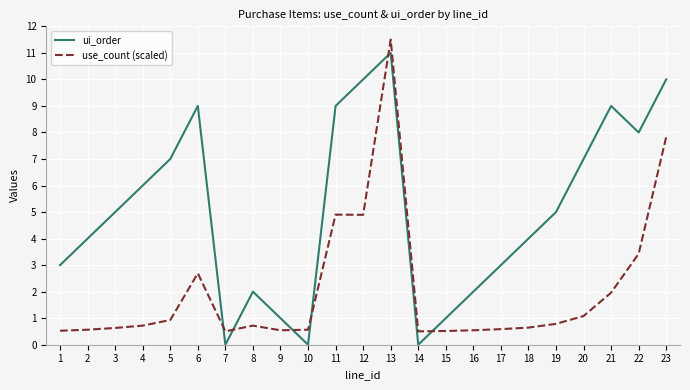

What is the total value across all series at 21?

11.0